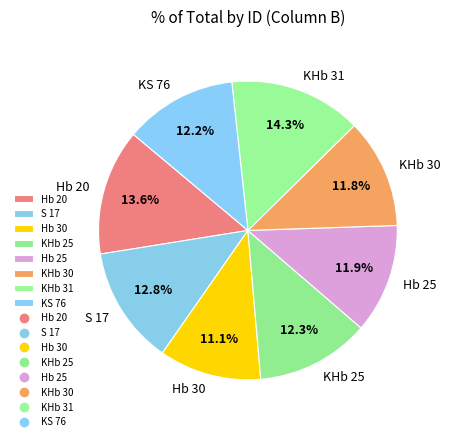

How many slices are in this pie chart?

8